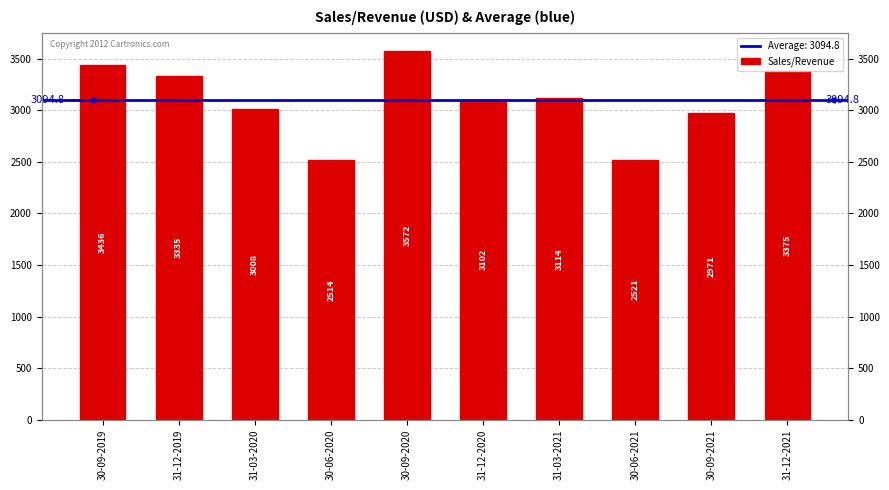

What is the ratio of the value at 31-12-2021 to the value at 30-06-2021?

1.3